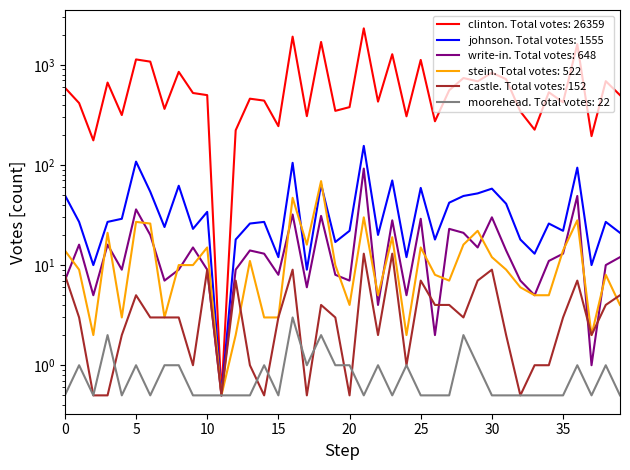

At which category does clinton reach its first local peak?

3